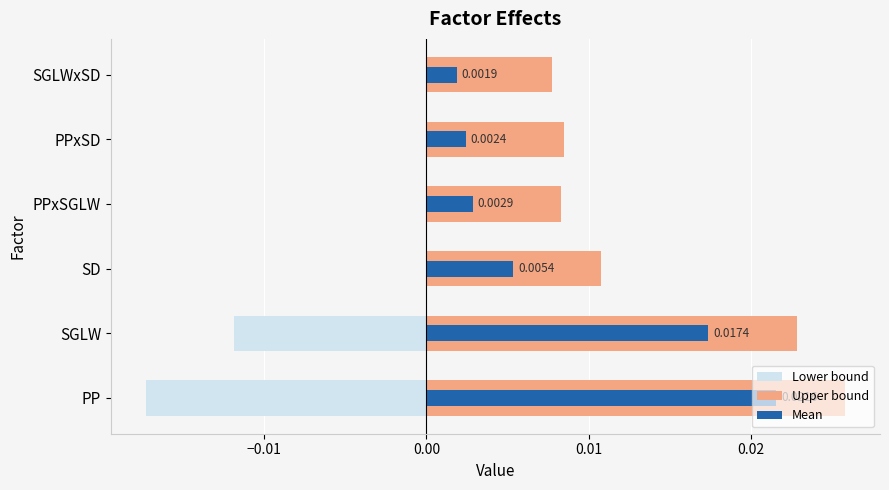

What is the sum of all Mean values?

0.1